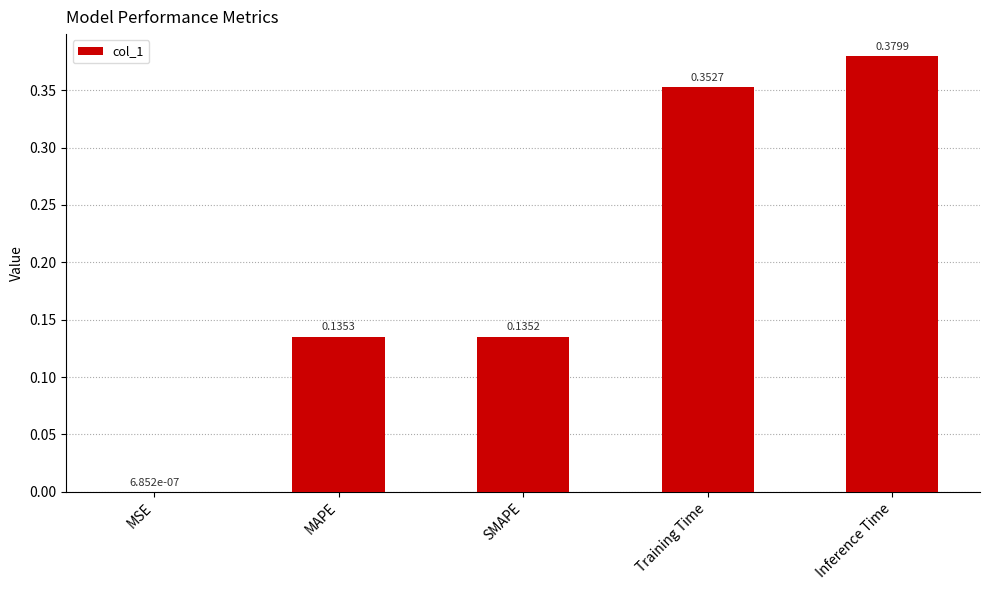

What is the average value?

0.2